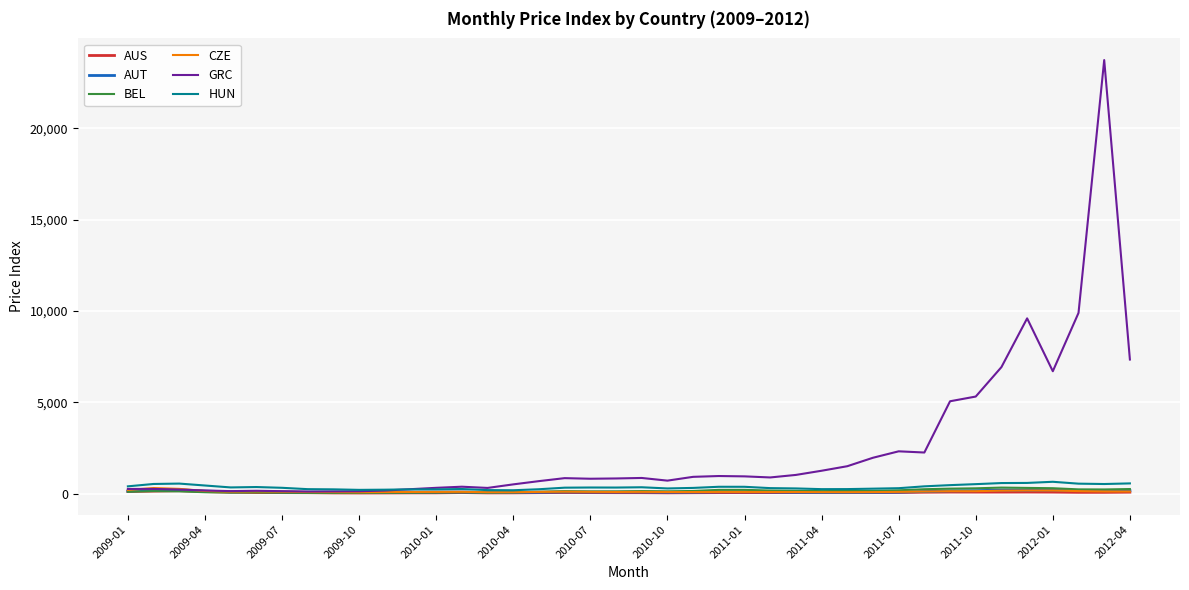

Which series has the largest total across all categories?

GRC